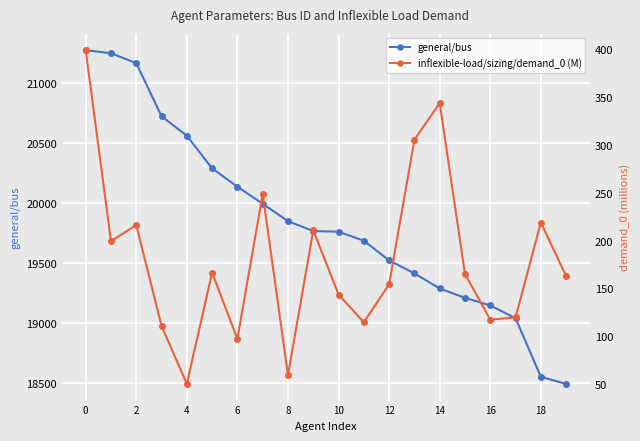

True or false: general/bus has more than 2 points higher than both neighbors.

False